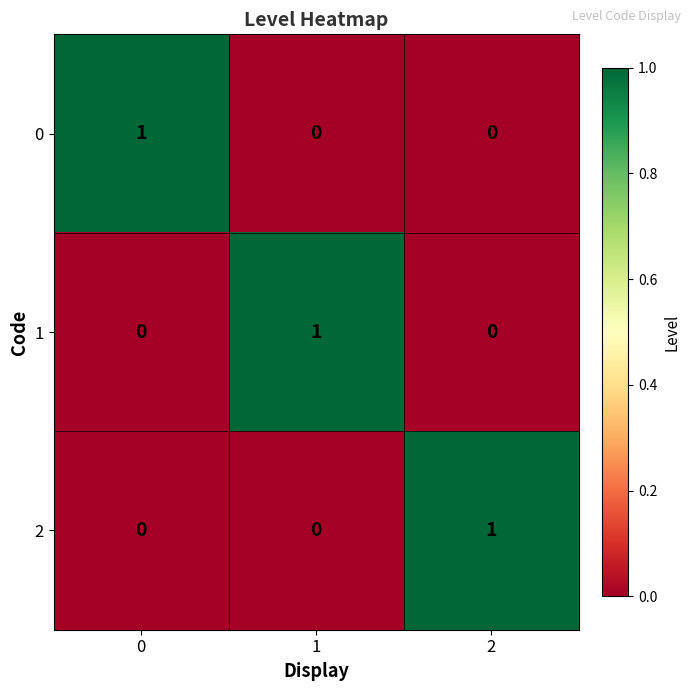

What is the maximum value shown in the chart?

1